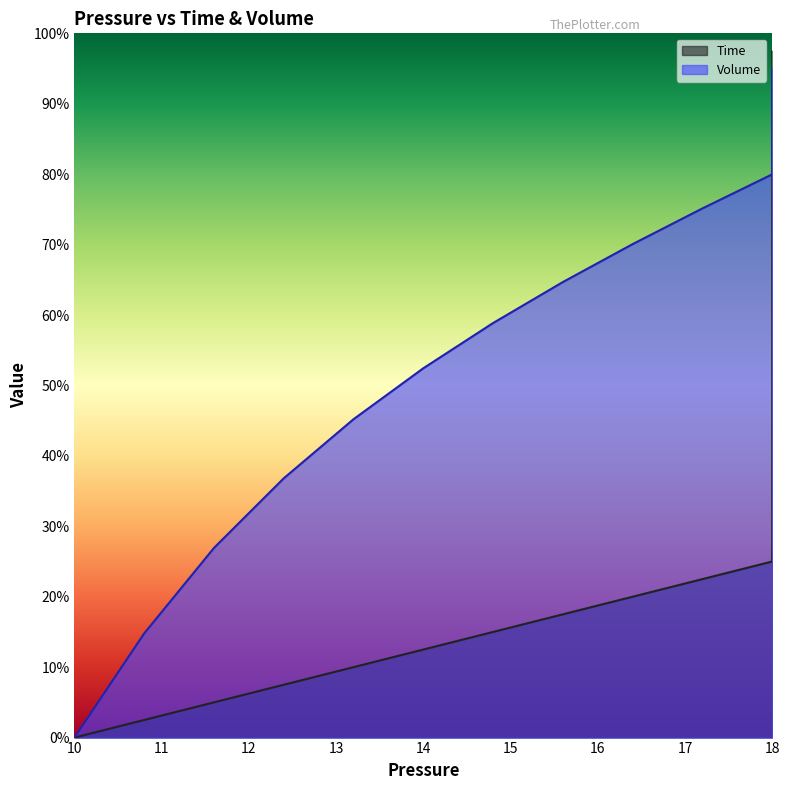

Between 20 and 29, which is larger?

29